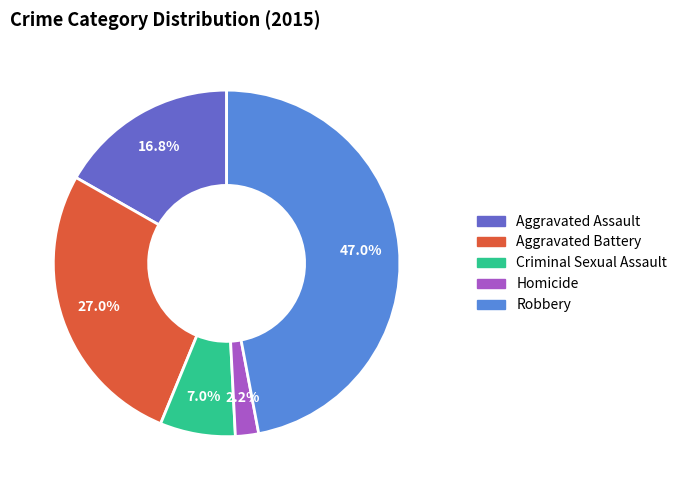

To the nearest percent, what percentage of the pie is Aggravated Assault?

17%